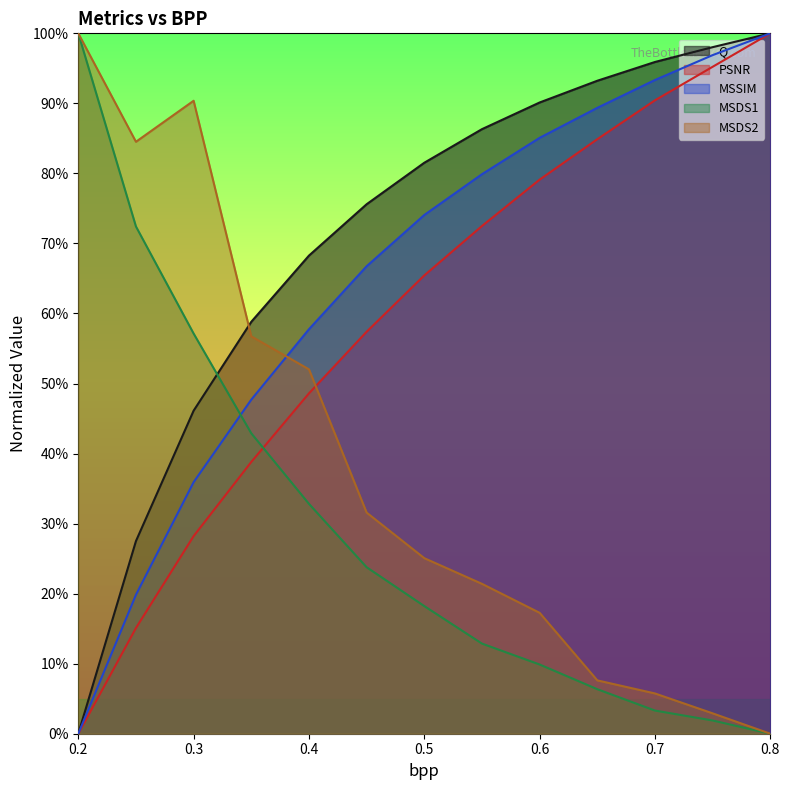

What is the label of the 1st point from the left?

0.2